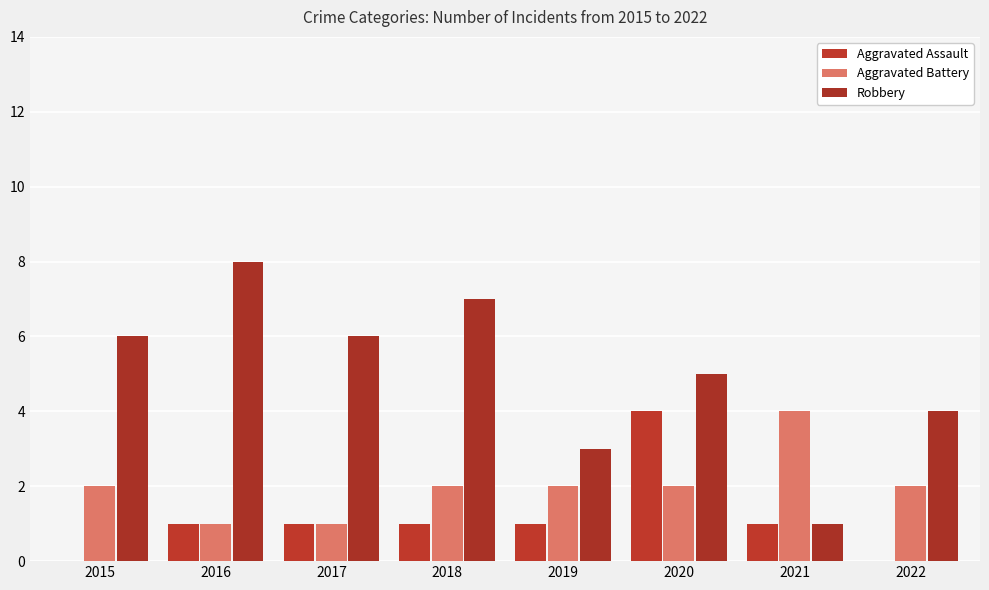

How many groups of bars are there?

8